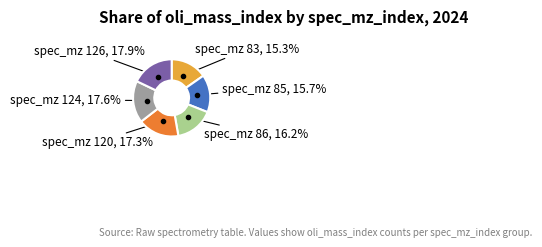

To the nearest percent, what is the difference between the largest and smallest slice percentages?

3%